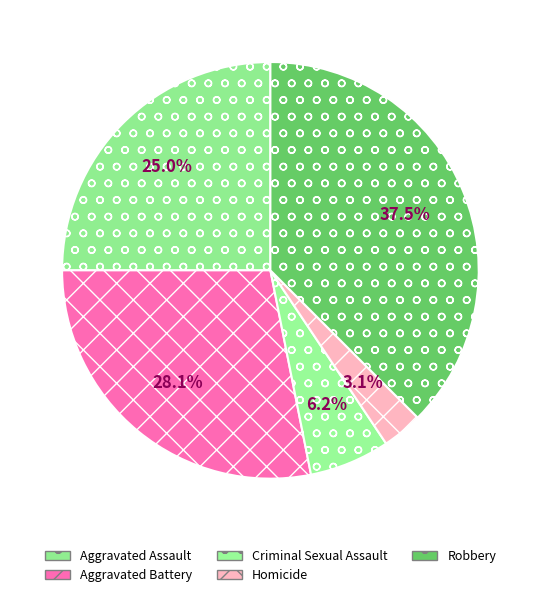

Does Aggravated Battery account for over 50% of the chart?

No